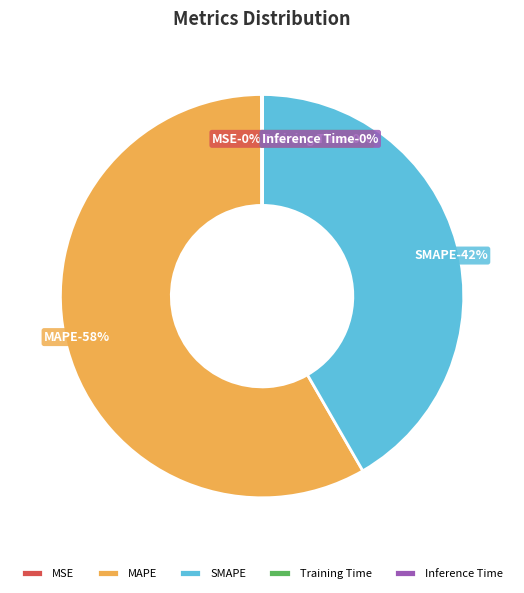

Which has a higher value, Training Time or Inference Time?

Inference Time